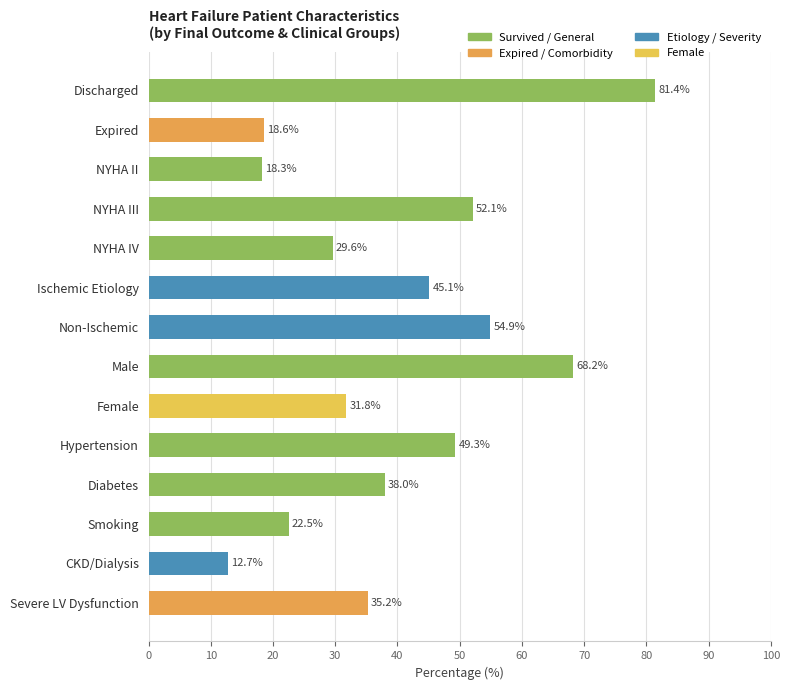

The value at Male is 68.2. True or false?

True